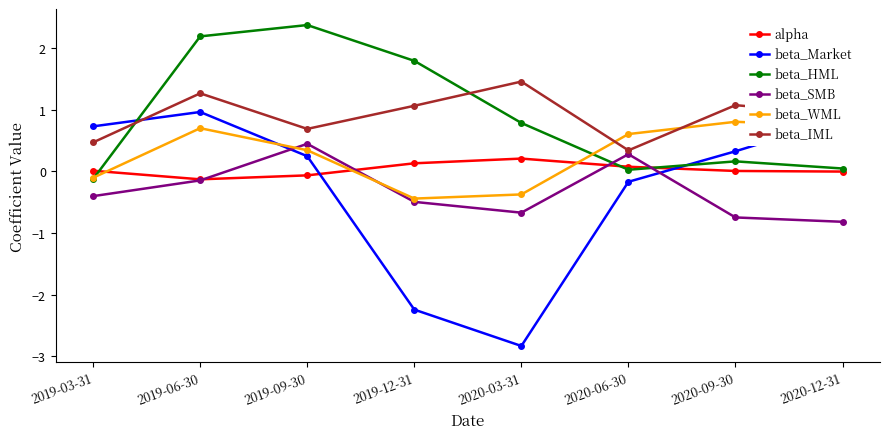

Between which two adjacent categories do beta_HML and beta_IML first intersect?

2019-03-31 and 2019-06-30